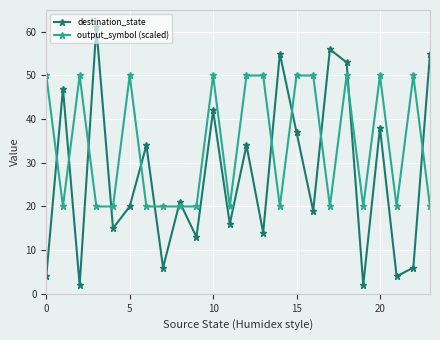

True or false: output_symbol (scaled) and destination_state cross at least once.

True